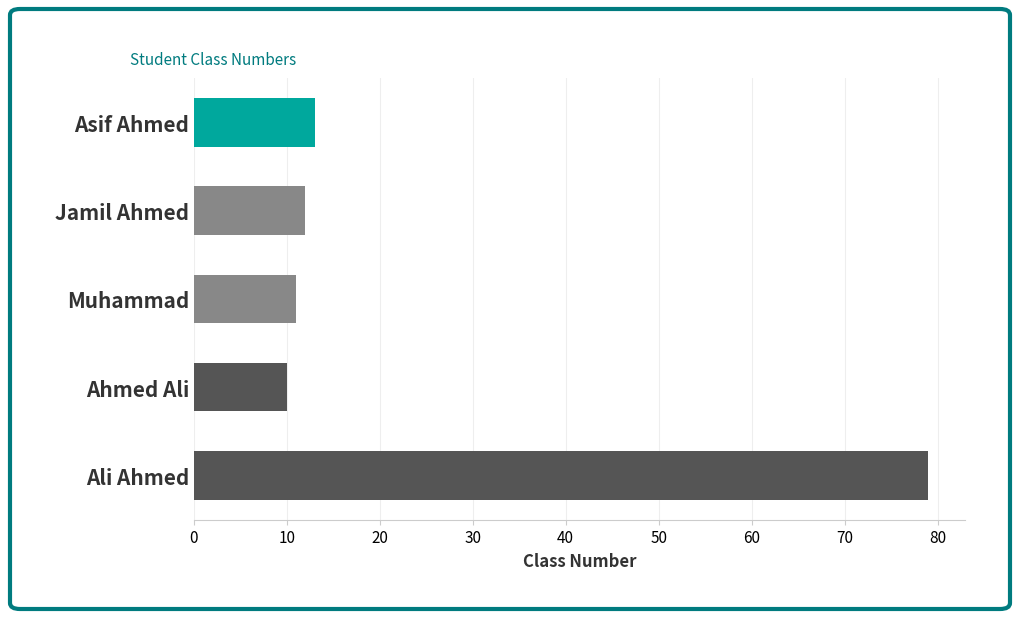

The value at Ali Ahmed is 79. True or false?

True